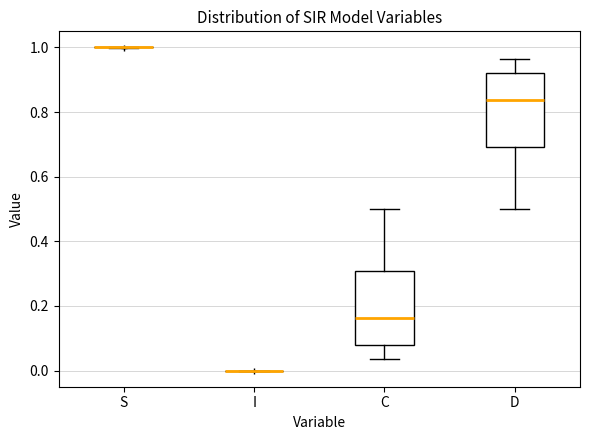

Reading left to right, read every box against the y-axis: the position of its median line, the range the box covers, and the ends of its whiskers. The values are not printed on the chart, so give them approximately, as read against the axis.

S: box collapsed to a line at 1.00, whiskers 1.00 to 1.00
I: box collapsed to a line at 0.00, whiskers 0.00 to 0.00
C: median 0.16, box 0.08 to 0.30, whiskers 0.04 to 0.50
D: median 0.84, box 0.70 to 0.92, whiskers 0.50 to 0.96